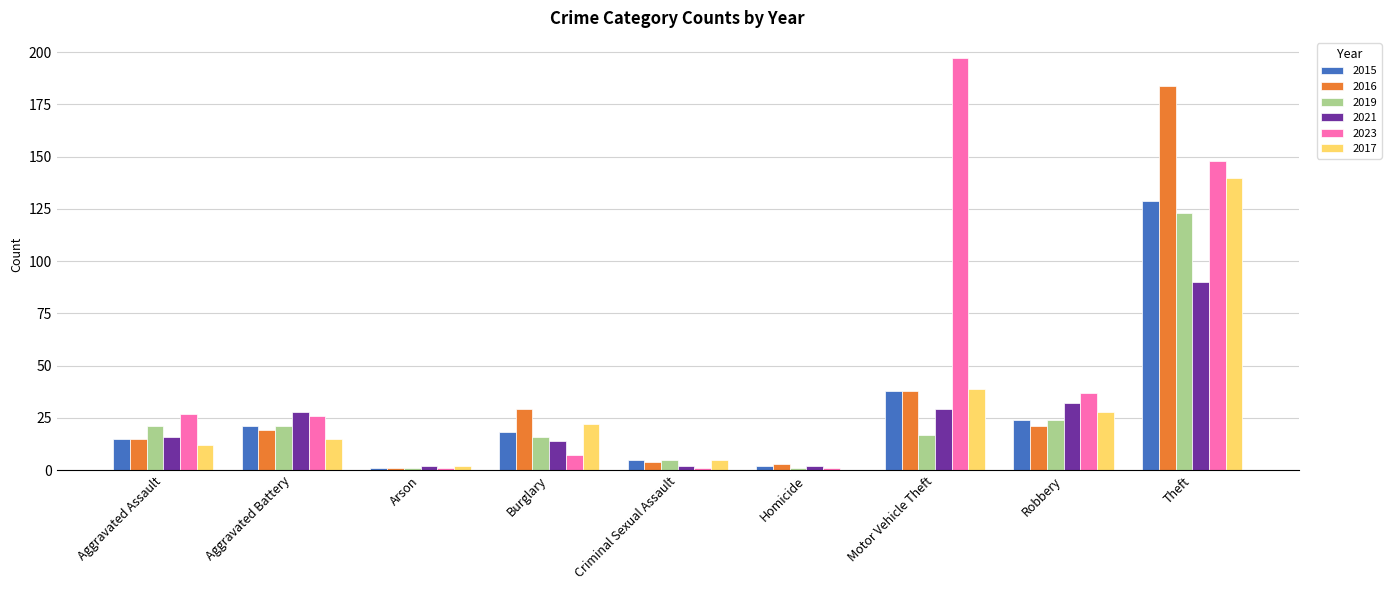

At which category is the sum across all series the highest?

Theft